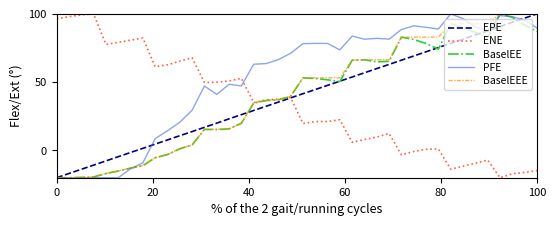

What is the highest value of the PFE series?

100.0